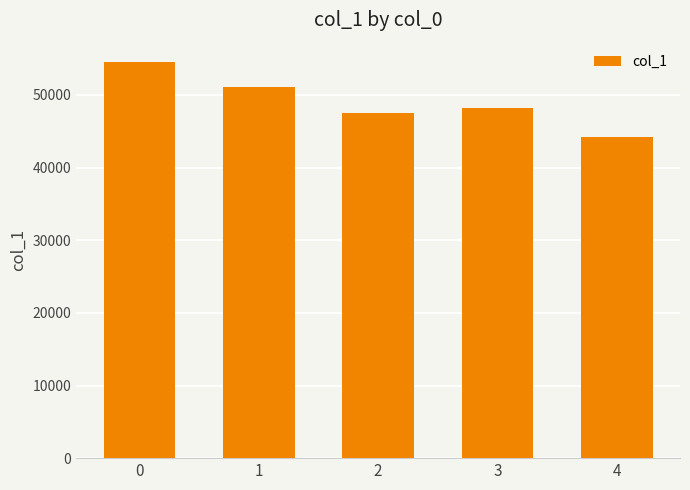

What is the value of the 3rd bar from the left?

47481